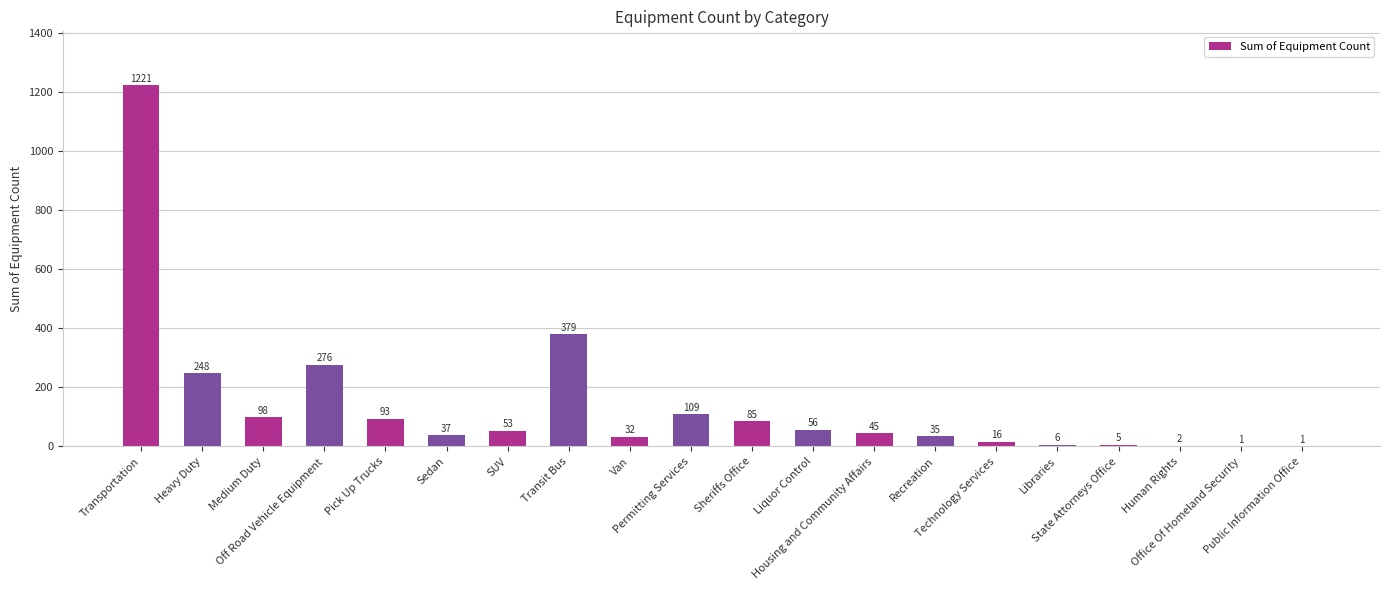

What is the sum of all values?

2798